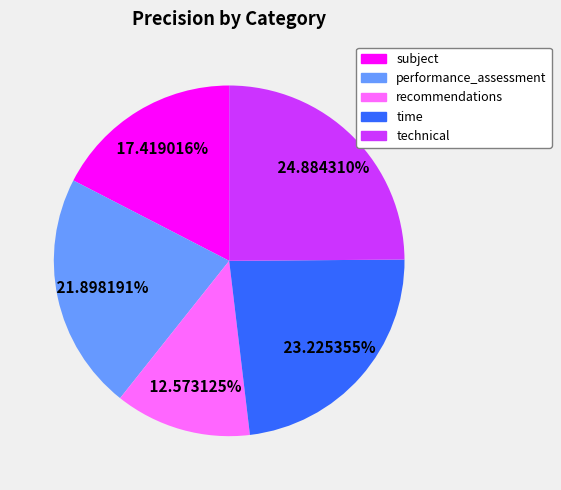

Which has a higher value, recommendations or time?

time